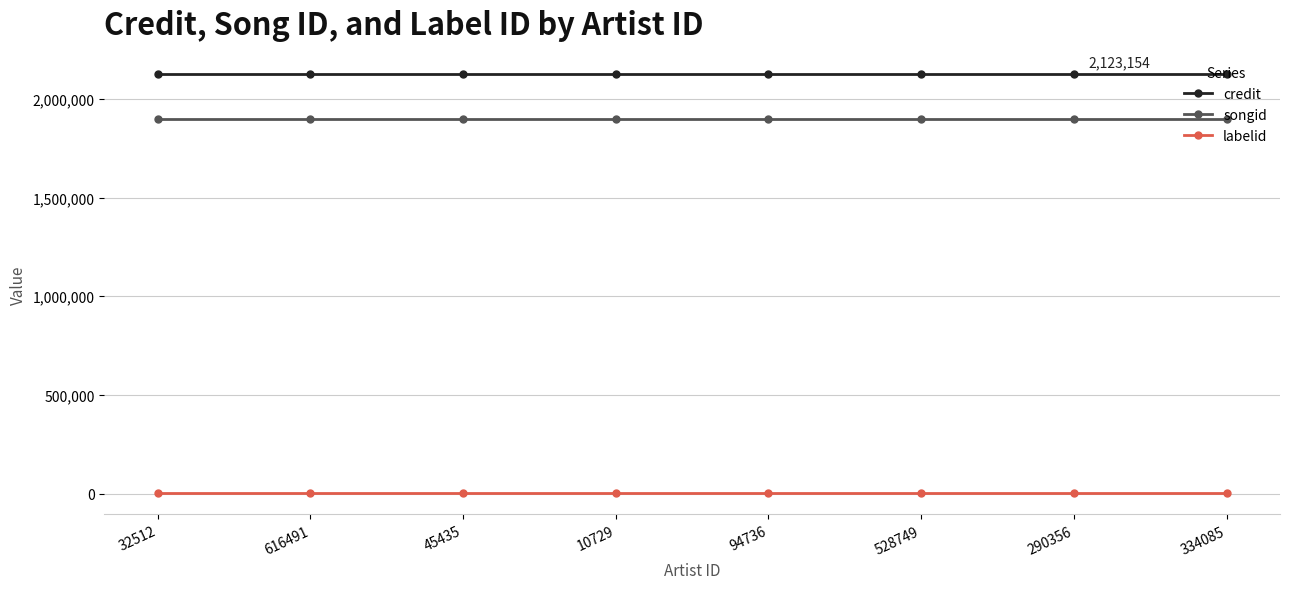

What is the average value of the songid series?

1896351